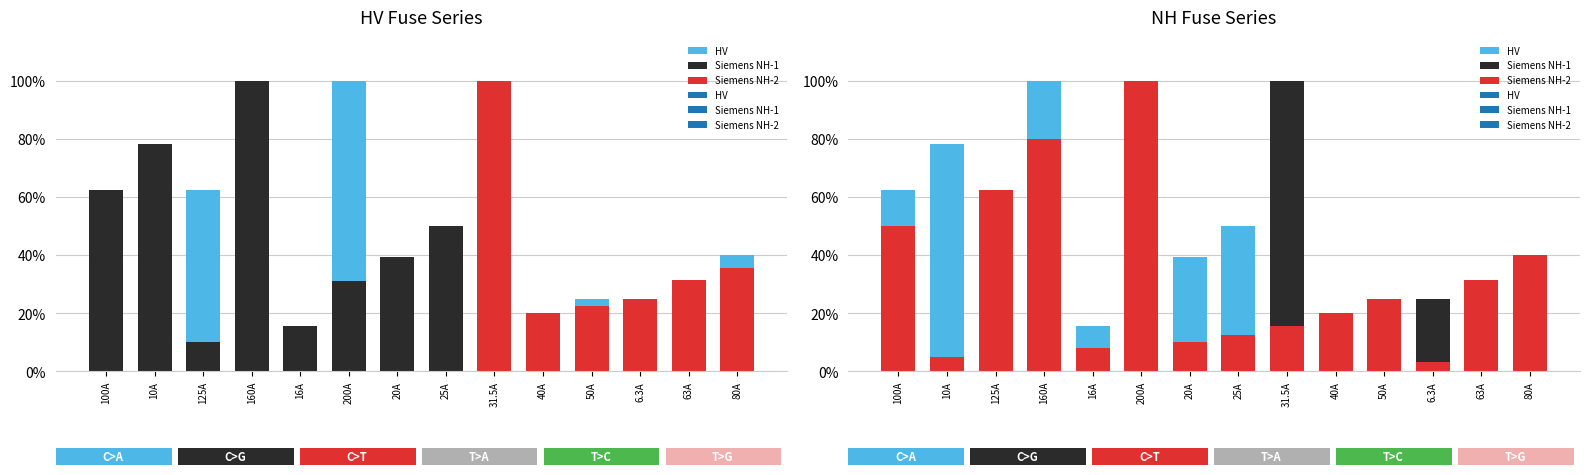

What is the average value of the Siemens NH-1 series?

0.2